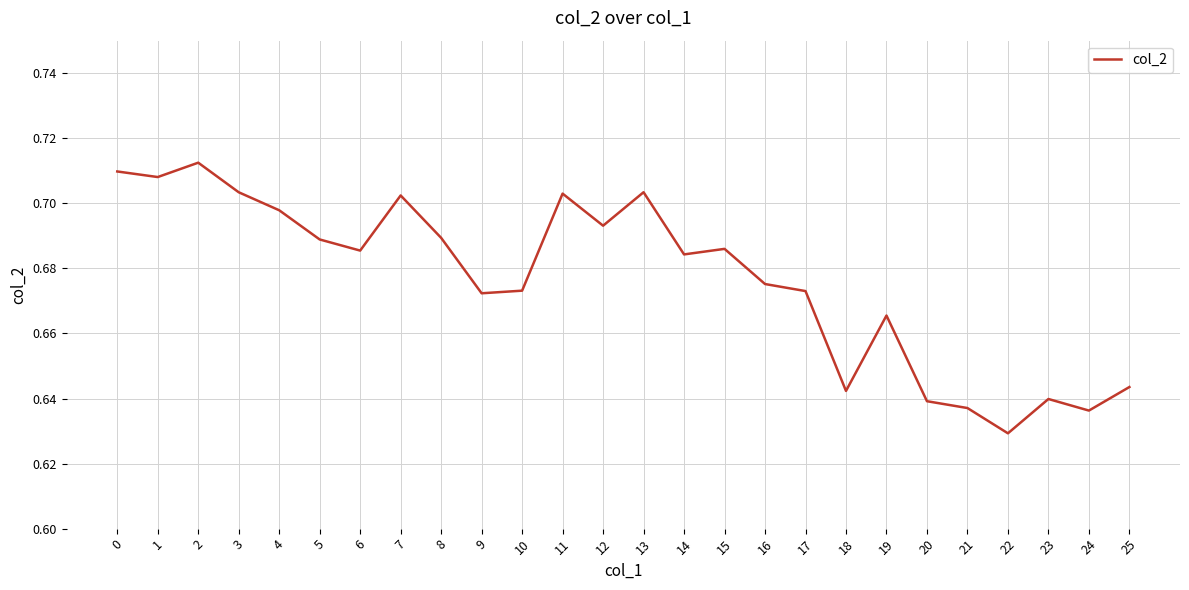

Which has a higher value, 5 or 6?

5